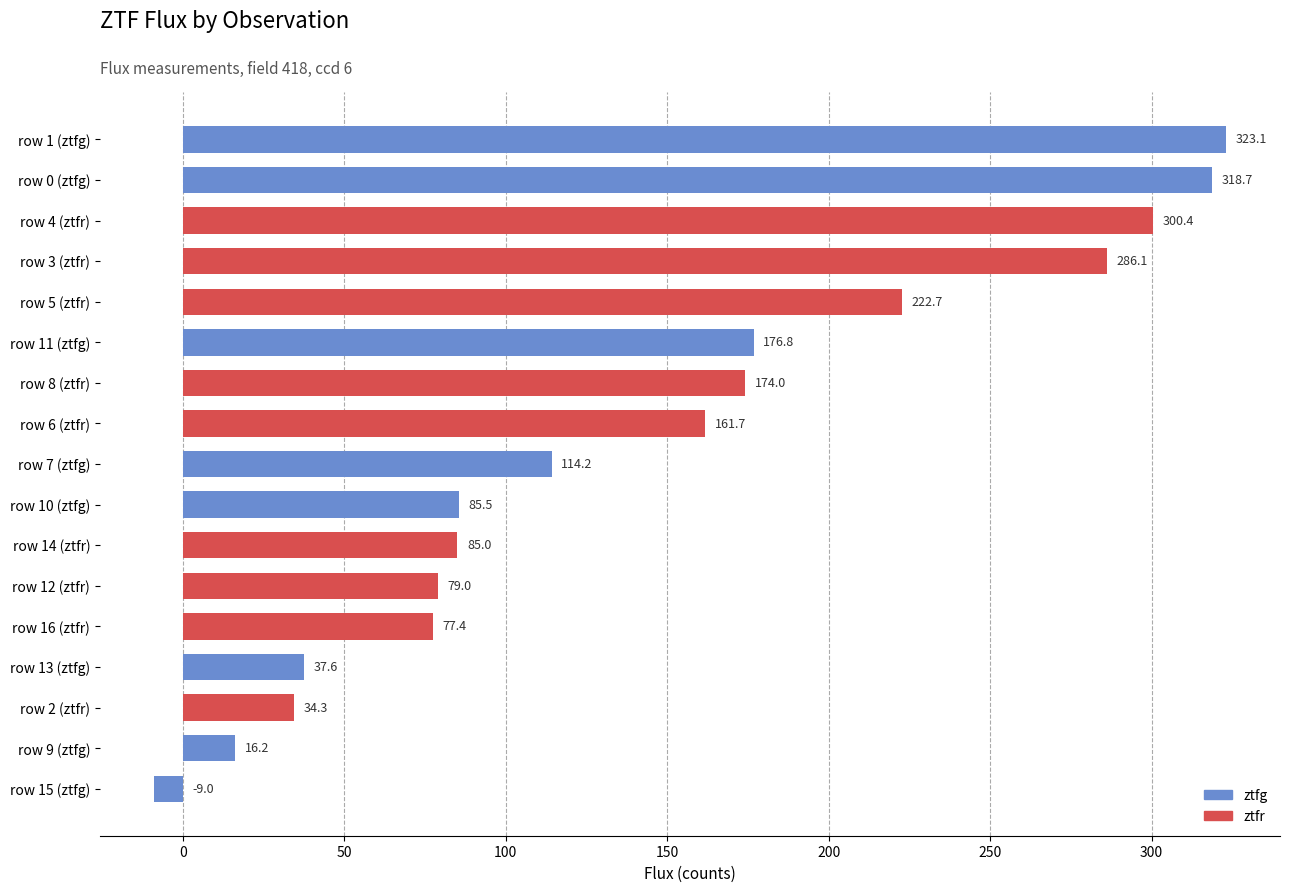

Reading bottom to top, transcribe all the data shown in this chart.

-9.0	16.2	34.3	37.6	77.4	79.0	85.0	85.5	114.2	161.7	174.0	176.8	222.7	286.1	300.4	318.7	323.1